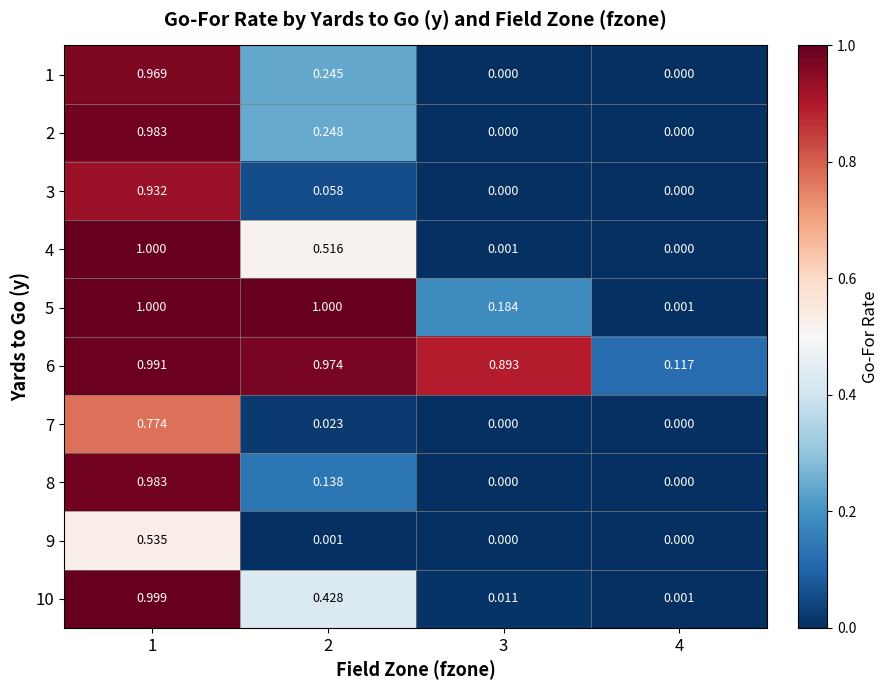

Is the value of 6 at 4 greater than the value of 5 at 2?

No